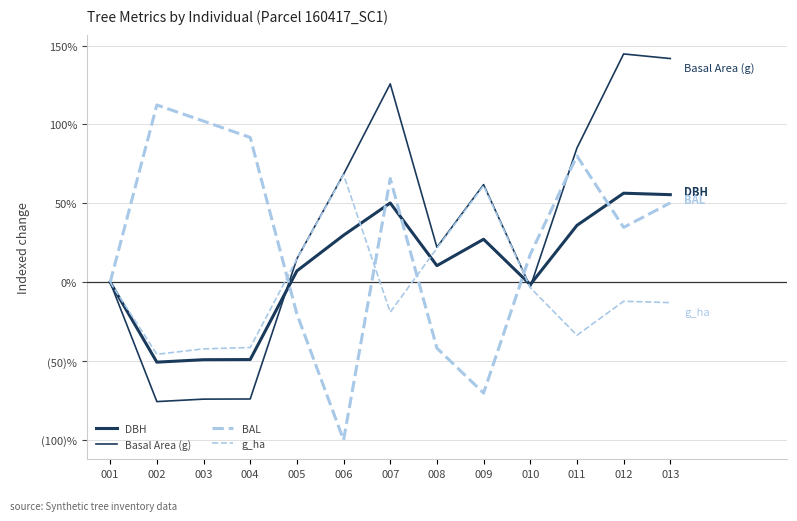

Is this an area chart (filled region under the line)?

No